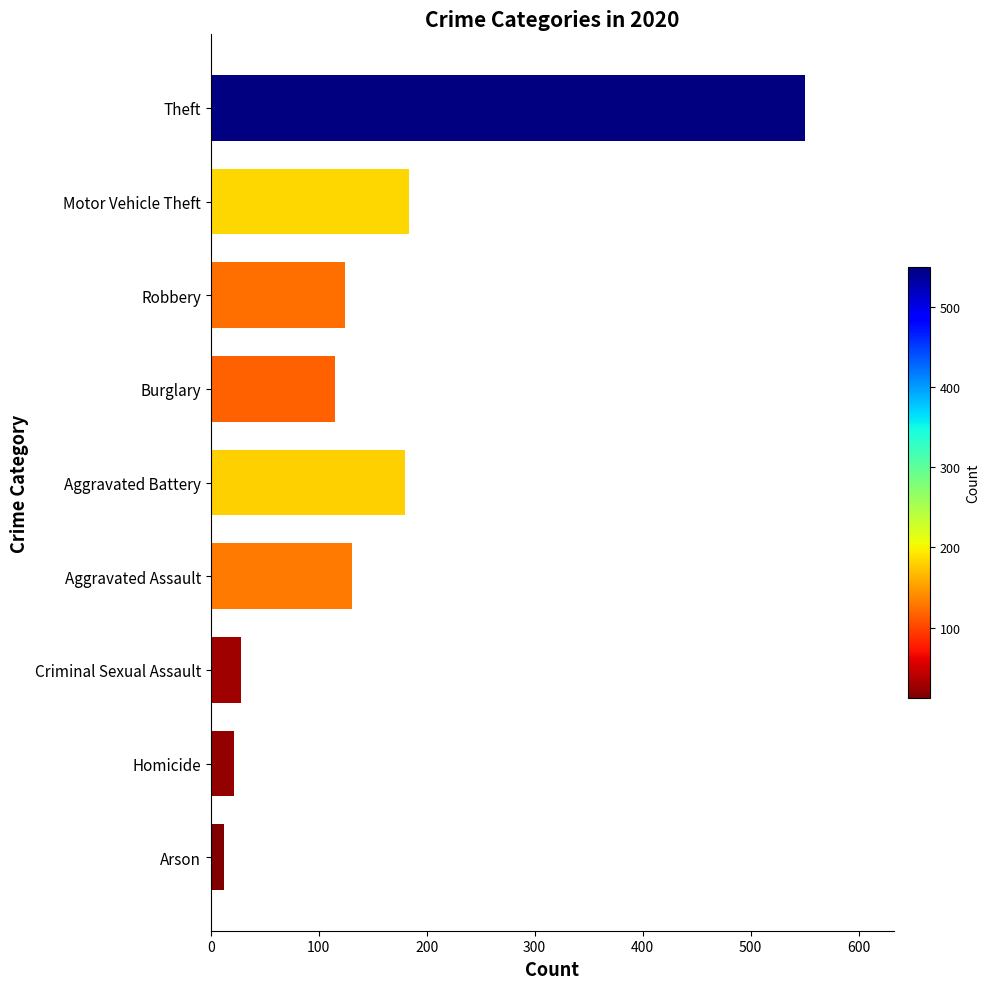

What is the label of the 8th bar from the top?

Homicide